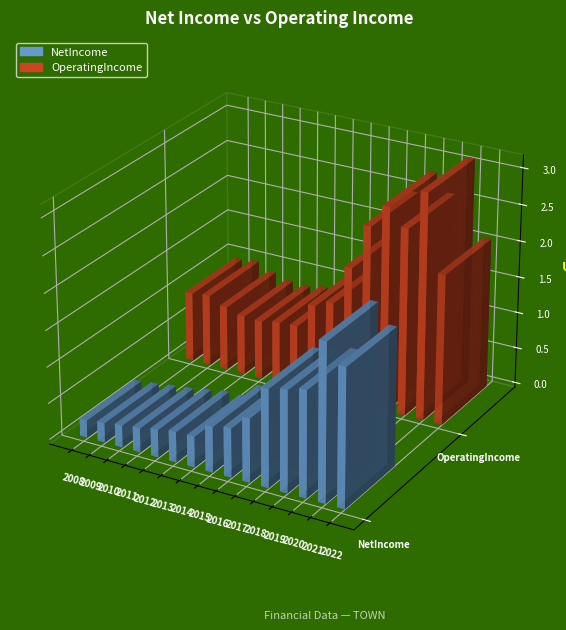

What is the total value across all series at 2019?

419632000